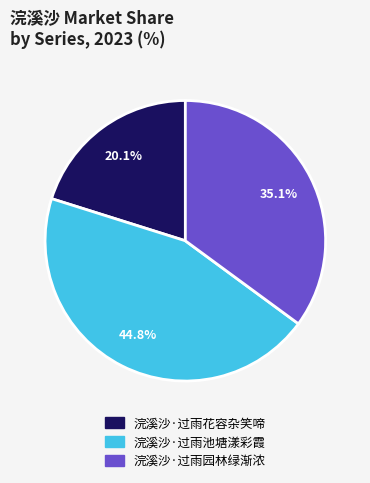

Does 浣溪沙·过雨池塘漾彩霞 account for over 50% of the chart?

No